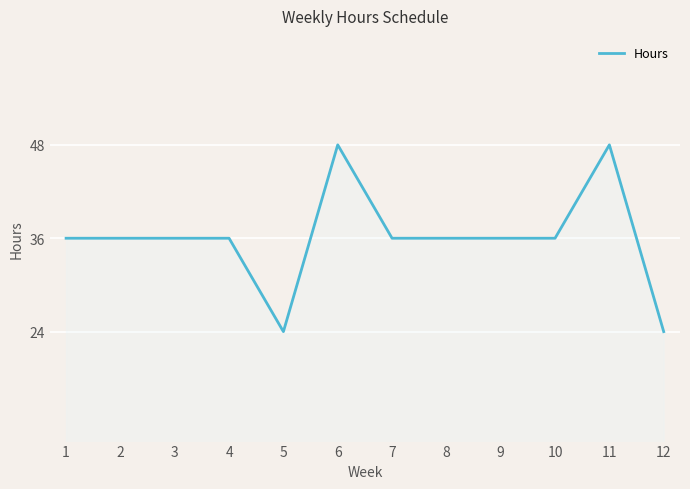

What is the difference between the maximum and minimum values?

24